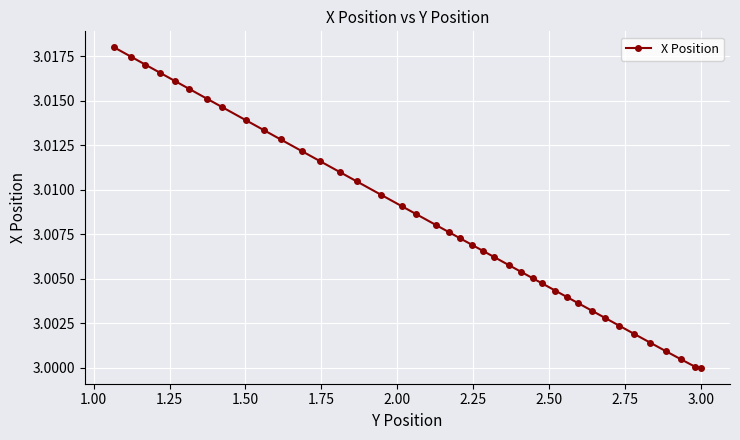

How many lines are shown in the chart?

1